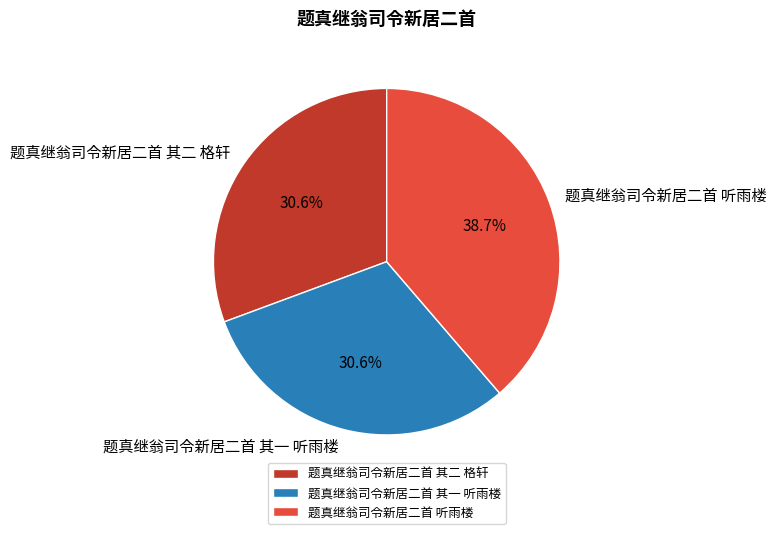

Which category has the biggest portion of the pie?

题真继翁司令新居二首 听雨楼